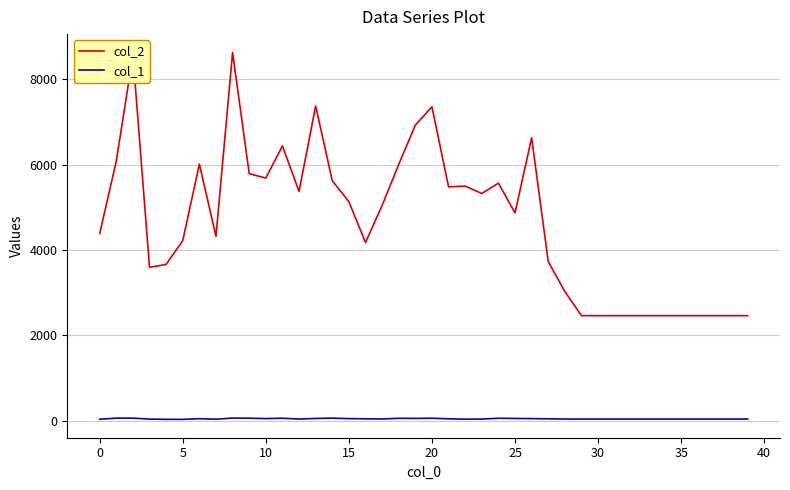

Which series has the largest total across all categories?

col_2